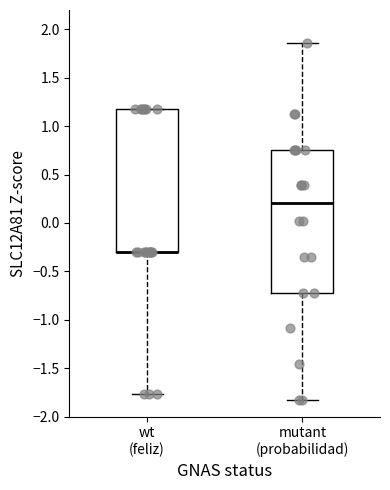

Reading left to right, transcribe this box plot: for each box, give where its median line is, the range the box spans, and where its two whiskers end, as read against the y-axis. The values are not printed on the chart, so give them approximately, as read against the axis.

wt (feliz): median -0.30 (drawn on the box's lower edge), box -0.30 to 1.20, whiskers -1.75 to 1.20
mutant (probabilidad): median 0.20, box -0.70 to 0.75, whiskers -1.85 to 1.85